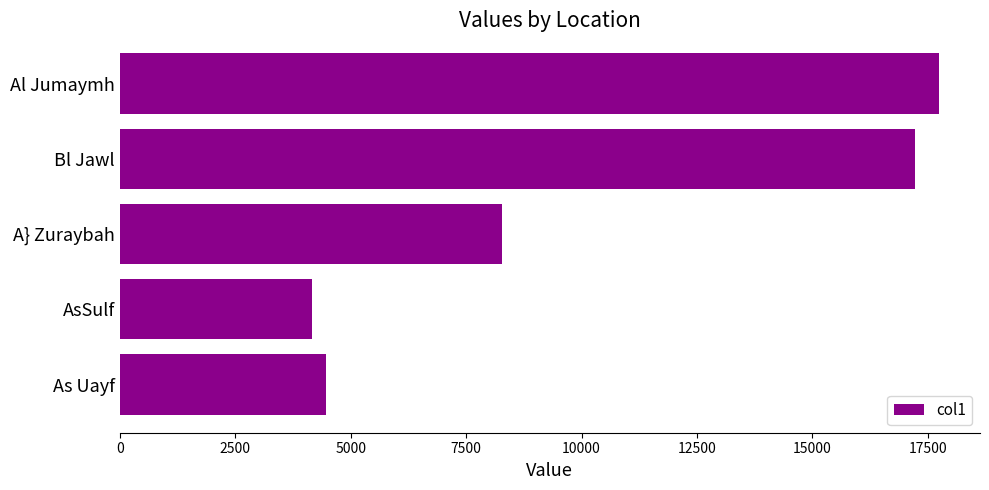

Rank the categories by value from lowest to highest.

AsSulf, As Uayf, A} Zuraybah, Bl Jawl, Al Jumaymh